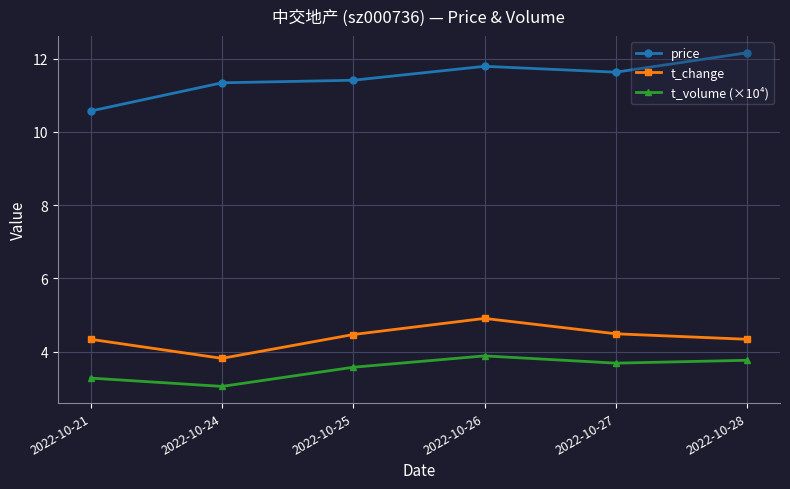

At which label does t_change first exceed 4?

2022-10-21